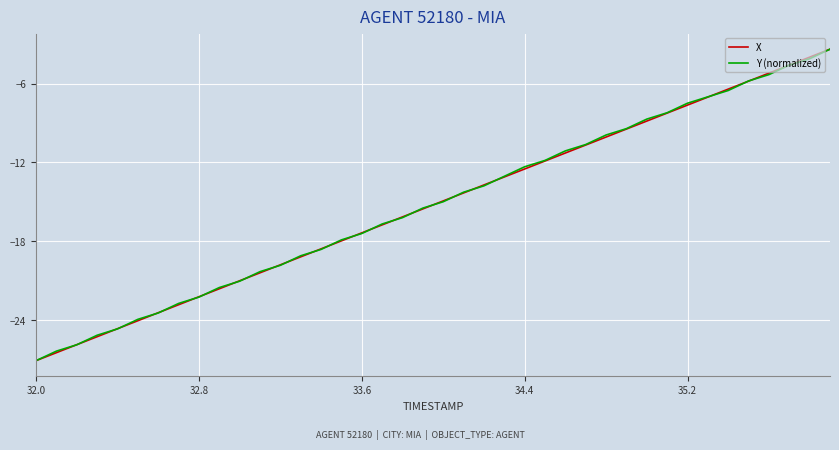

What is the smallest value displayed?

-27.1